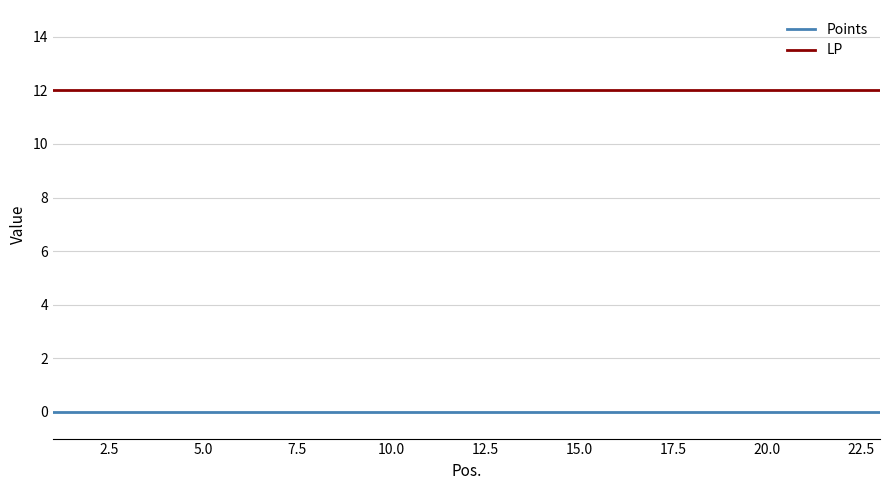

What is the maximum value for LP?

12